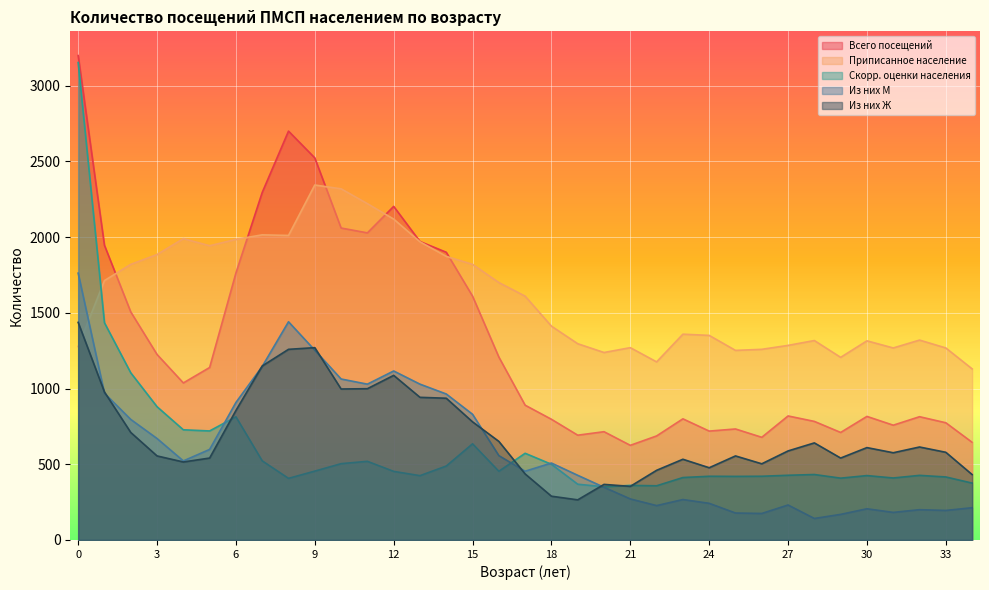

What is the difference between the Приписанное население values at 27 and 18?

127.0